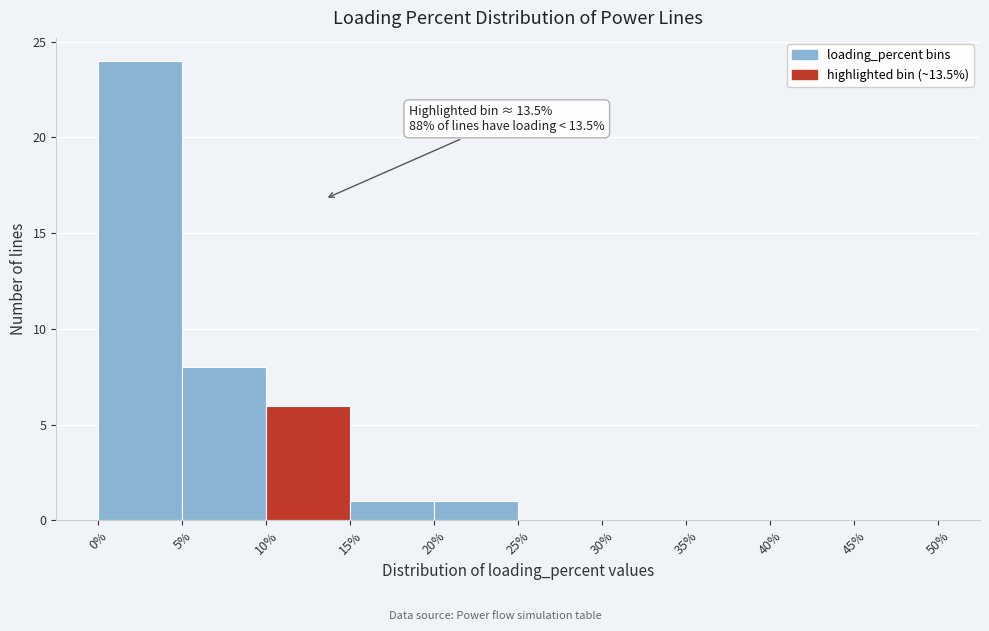

Over which range of the x-axis is the bar tallest?

0% to 5%